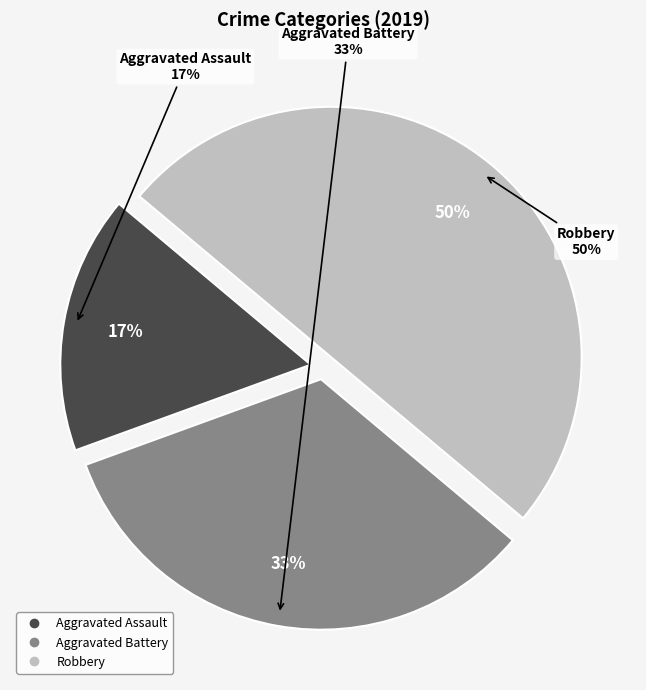

To the nearest percent, what portion does Aggravated Battery represent?

33%